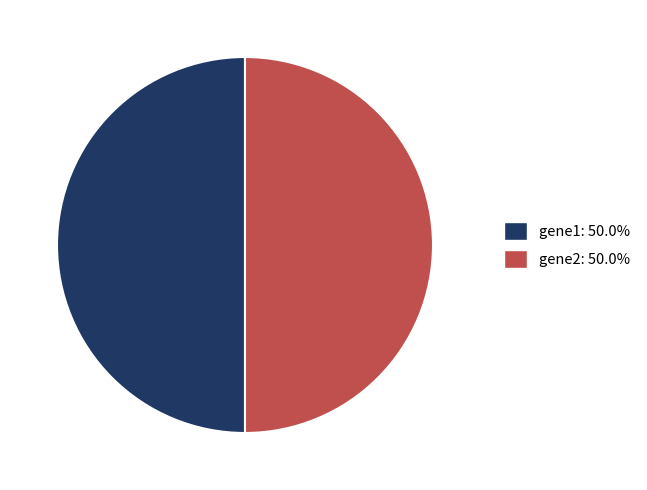

Approximately how many times larger is the value at gene2: 50.0% compared to gene1: 50.0%?

1.0